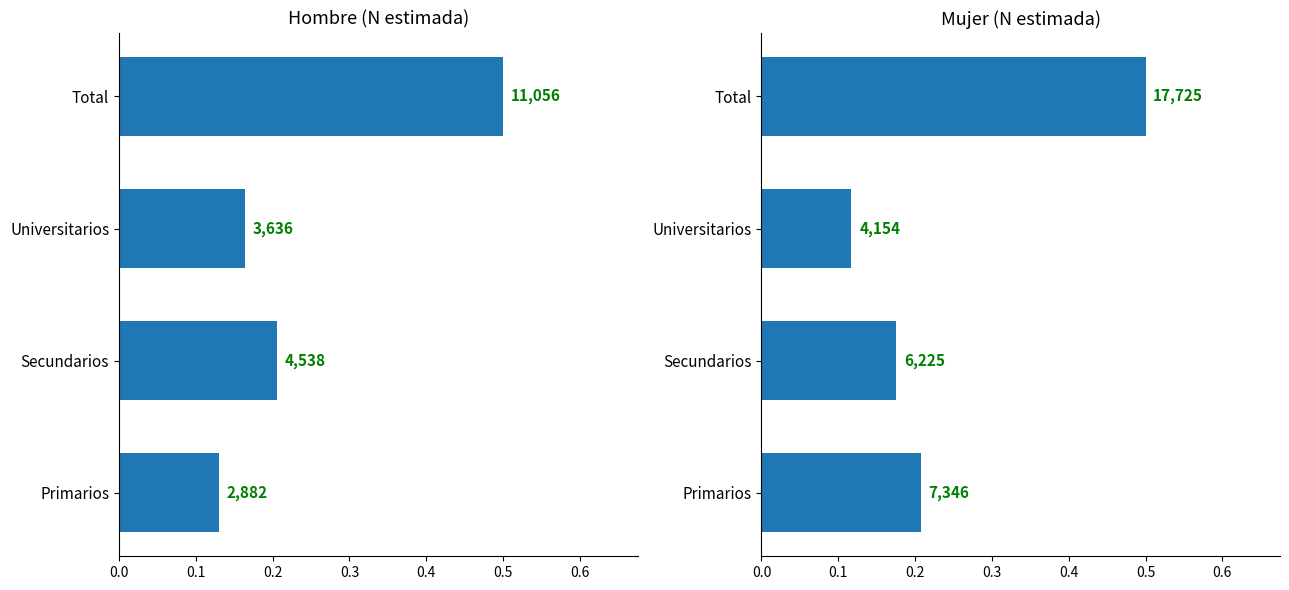

Count the Hombre (N estimada) values in the range 0 to 1.

4